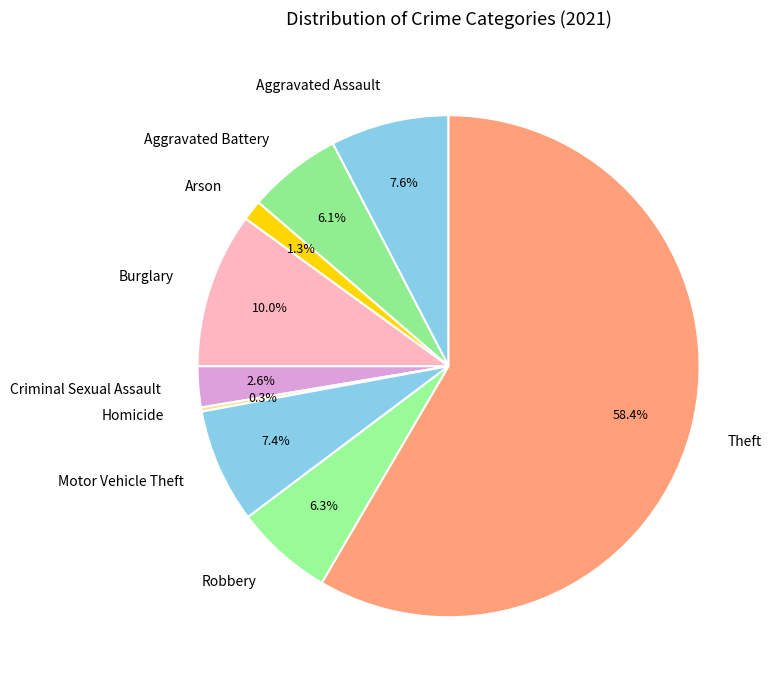

Which category has the biggest portion of the pie?

Theft